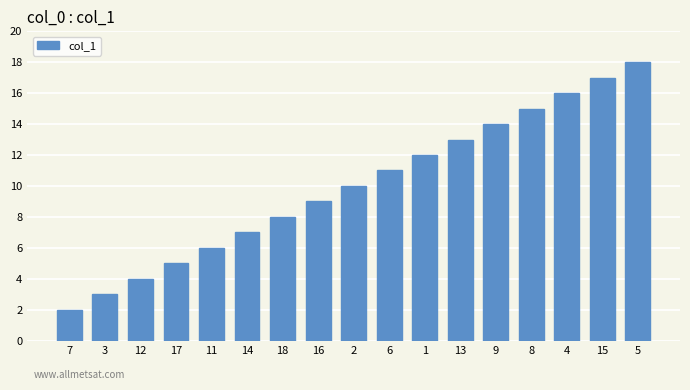

What is the minimum value shown in the chart?

2